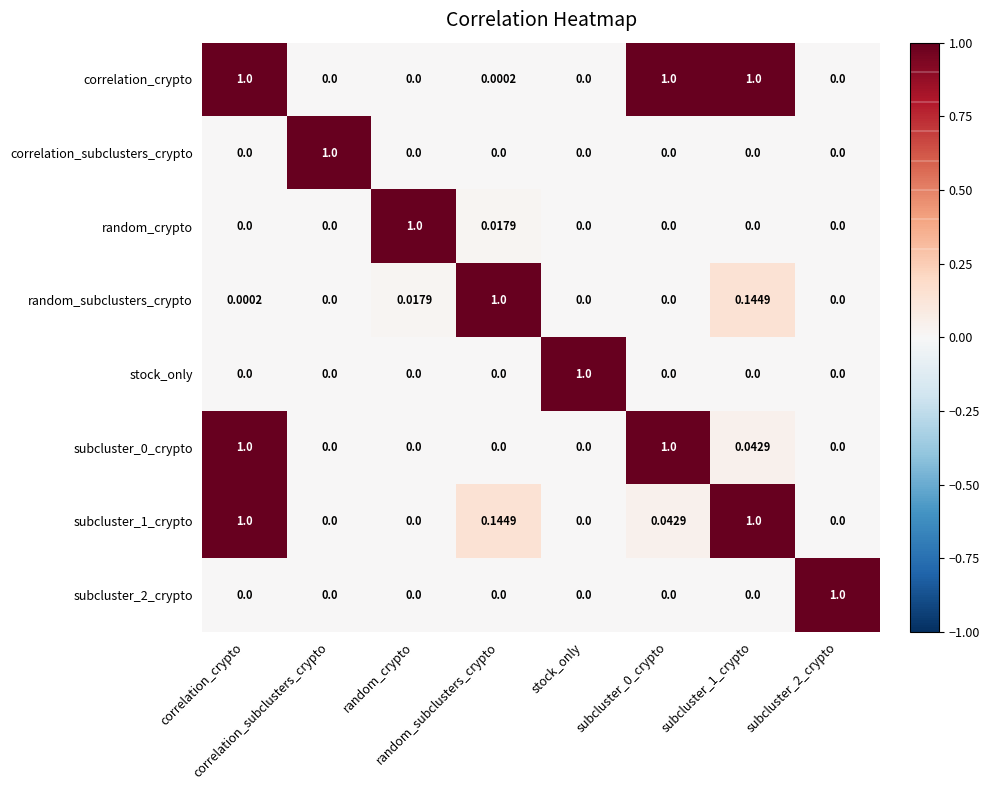

How many categories are shown in the chart?

8